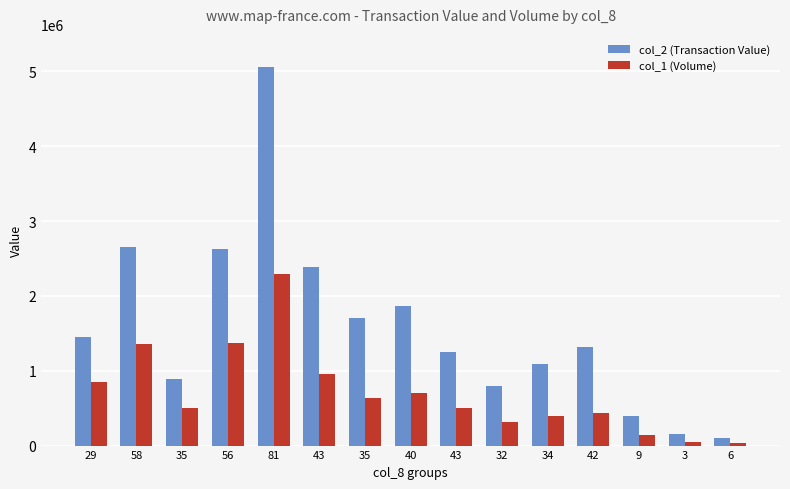

List the series in order of their overall mean, lowest first.

col_1 (Volume), col_2 (Transaction Value)